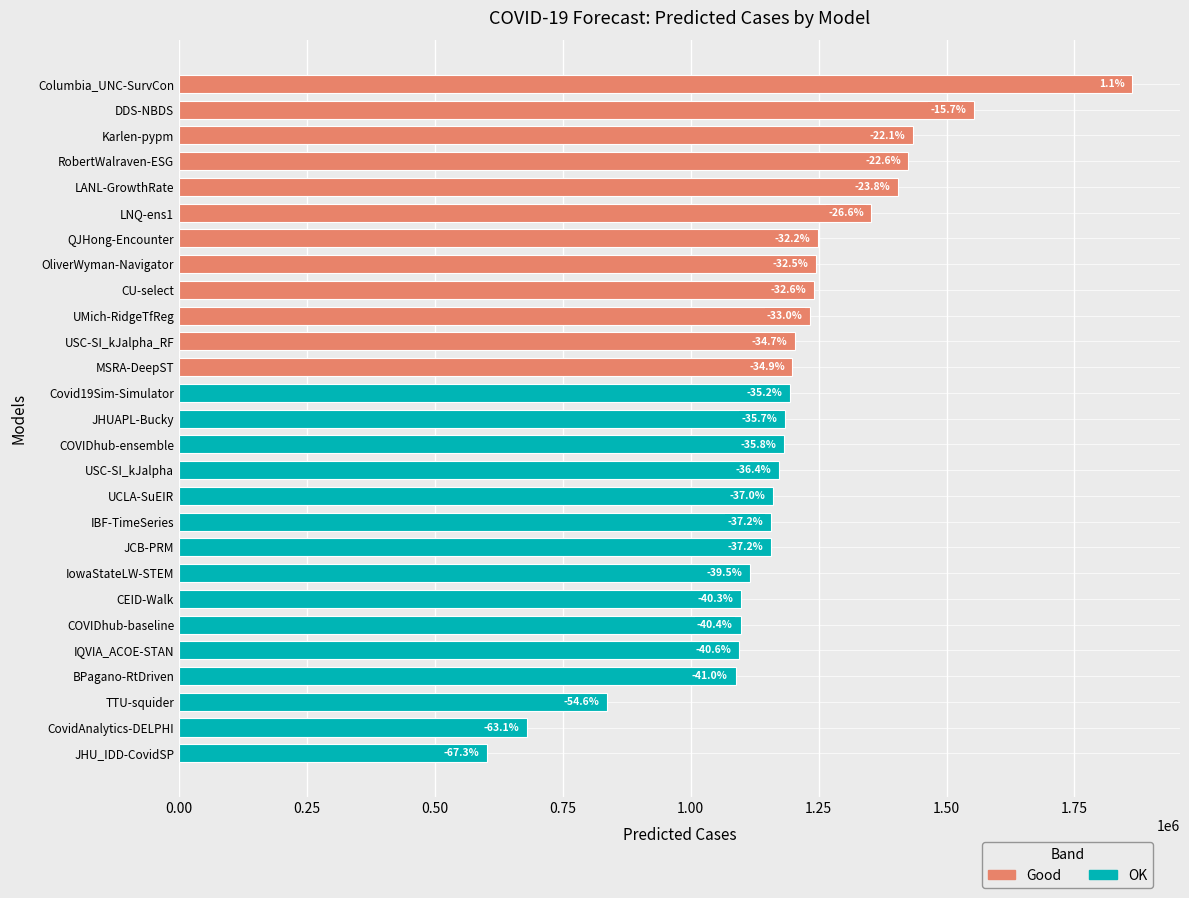

How many bars are there in total?

27